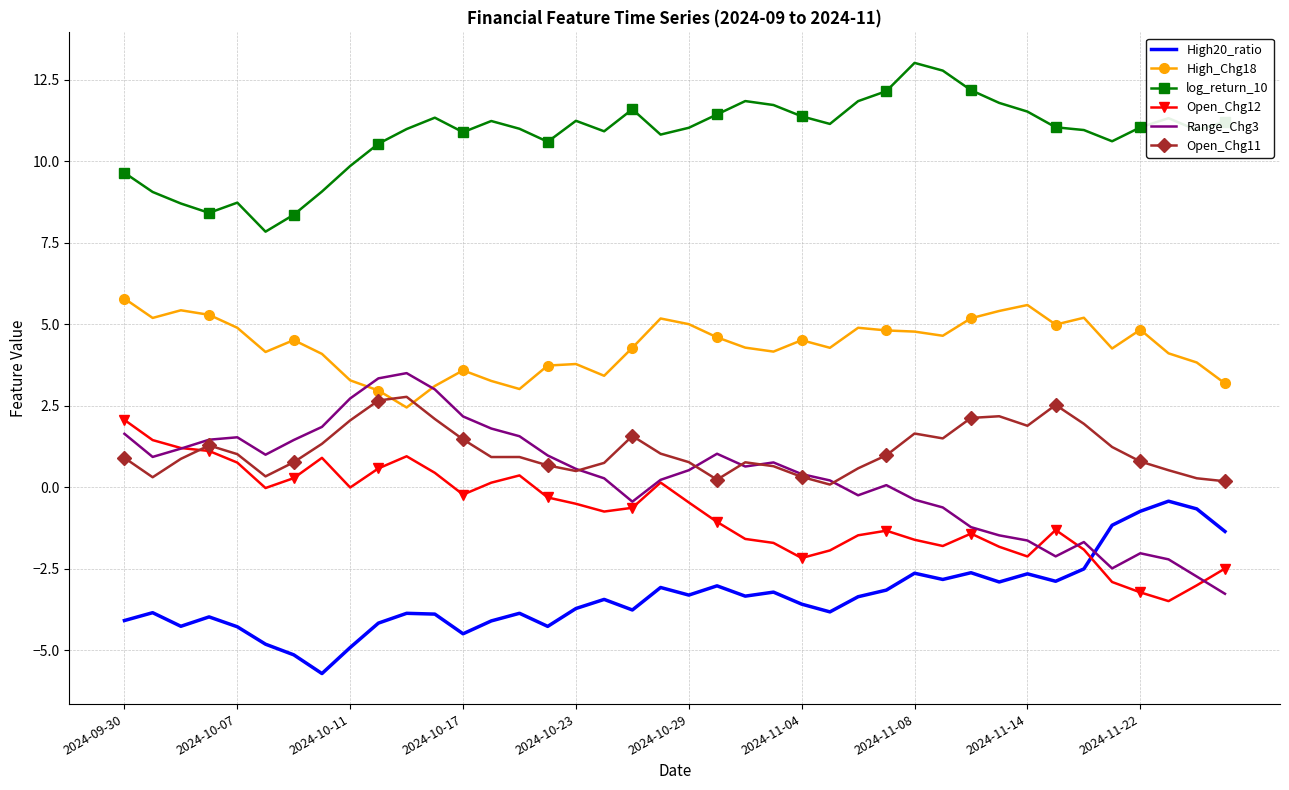

Which series has the largest total across all categories?

log_return_10